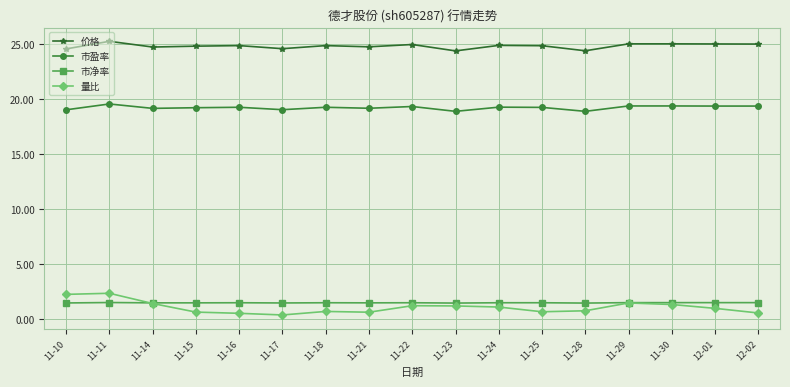

Which series has the widest spread of values?

量比